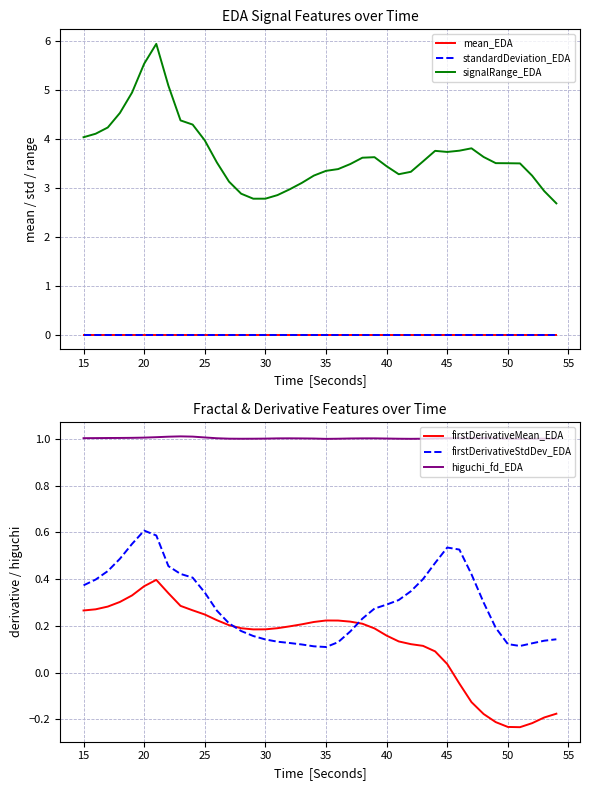

How many series are shown in this chart?

6